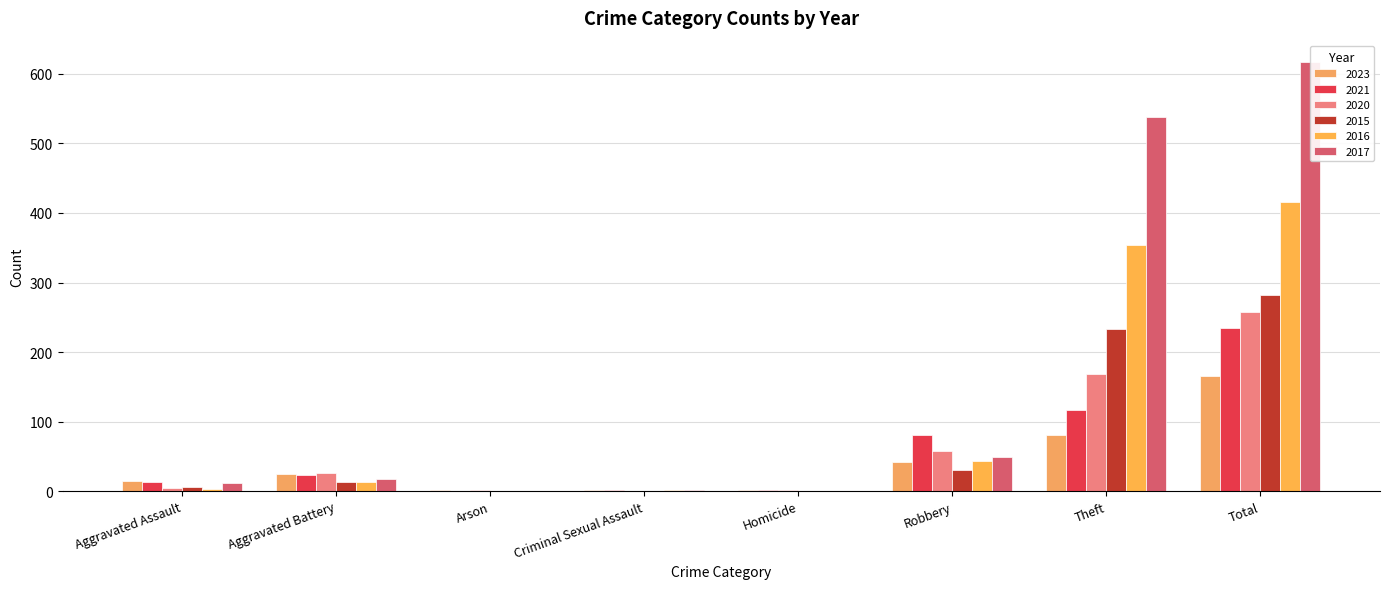

Which has a higher value, Robbery or Arson?

Robbery